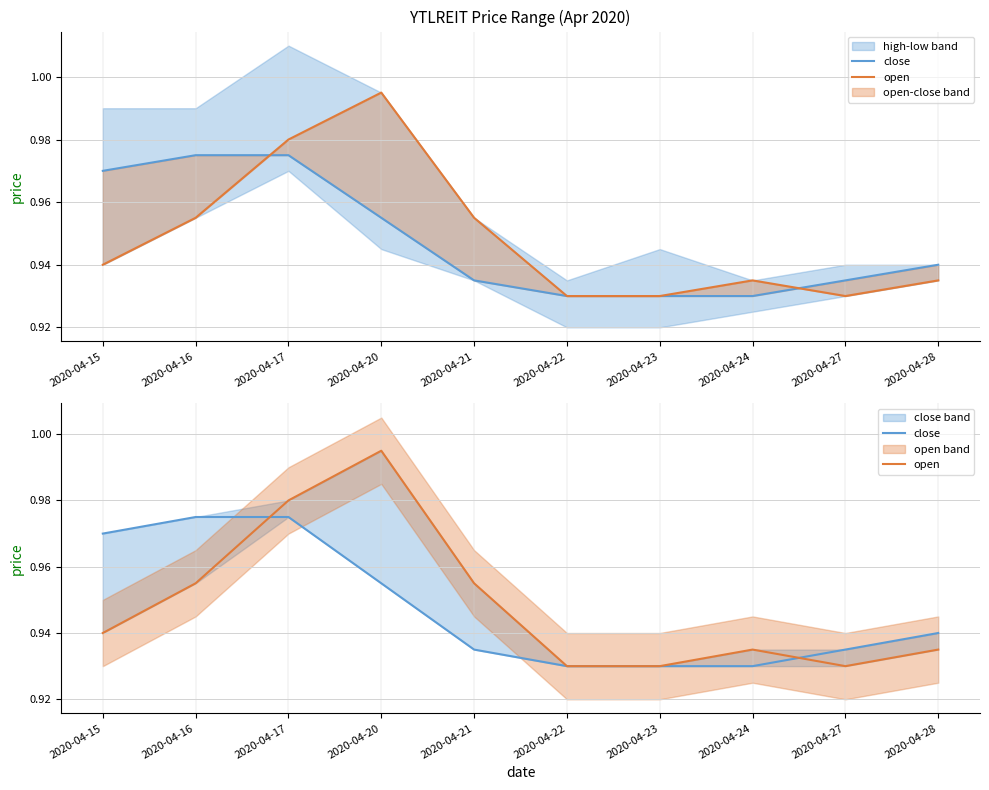

After their last crossing, which series has the higher values: close or open?

close